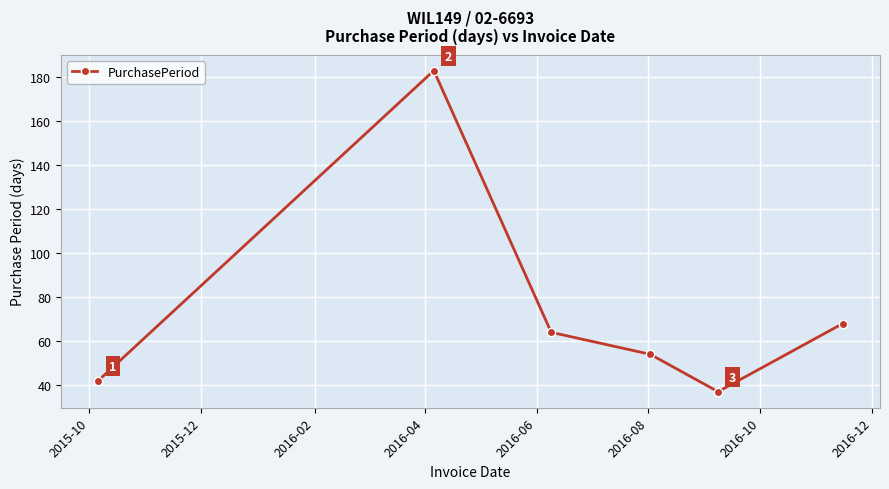

What is the average value?

75